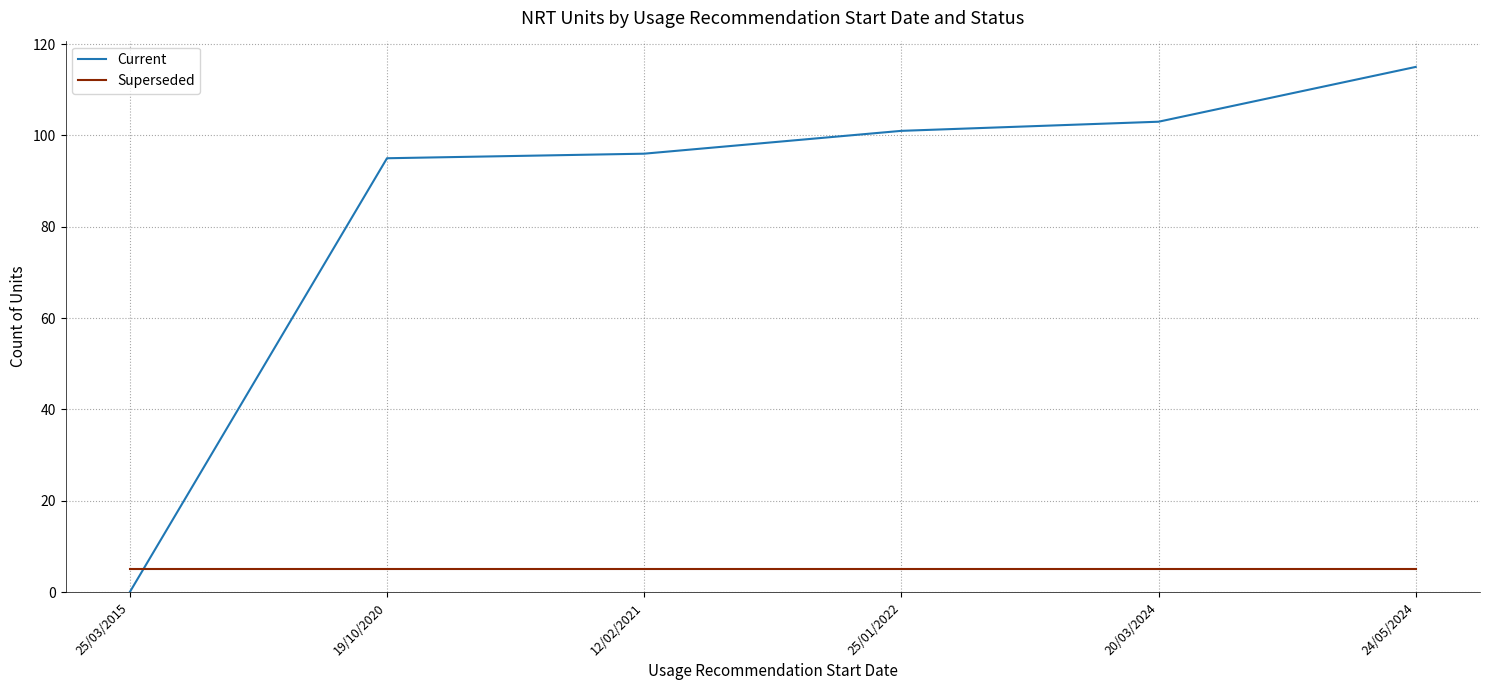

What position from the right is 19/10/2020?

5